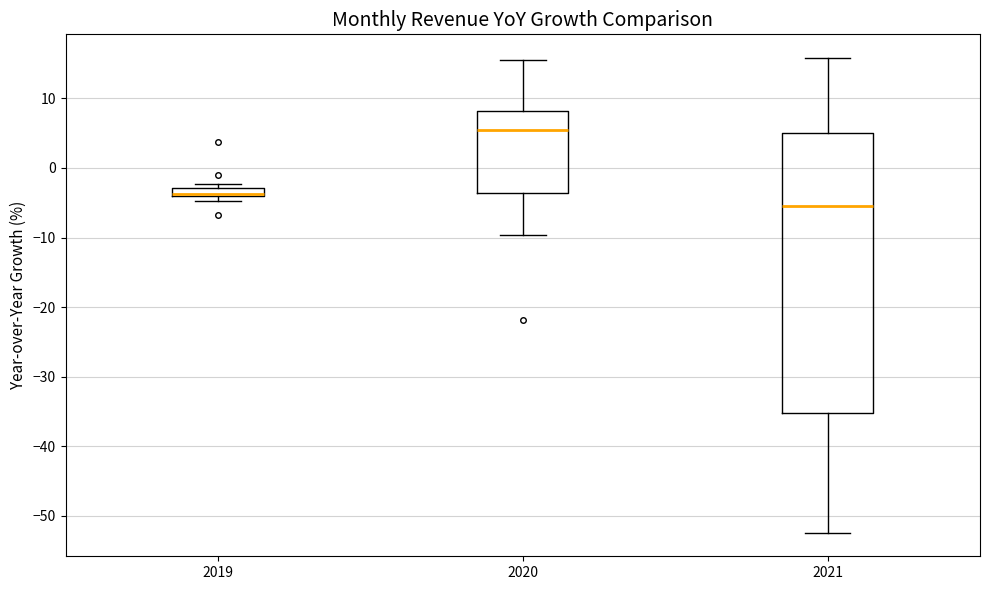

Where does the lower whisker of the box at x = 2020 end on the y-axis? The values are not printed on the chart, so give them approximately, as read against the axis.

-10